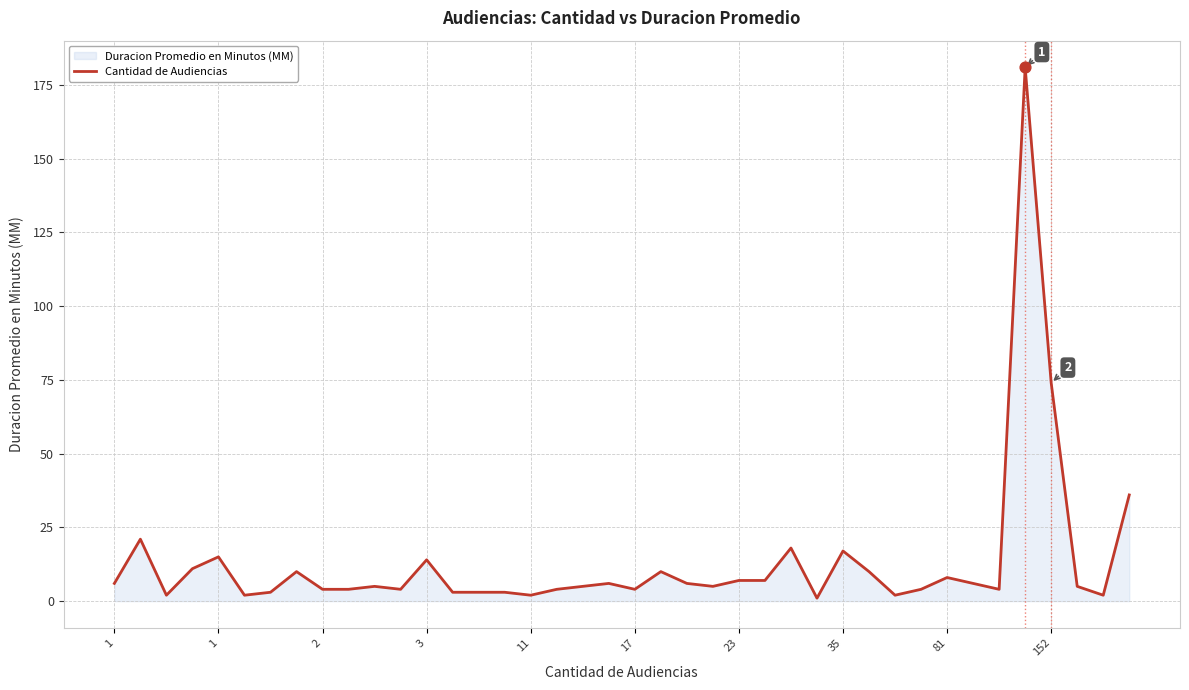

How many lines are shown in the chart?

1